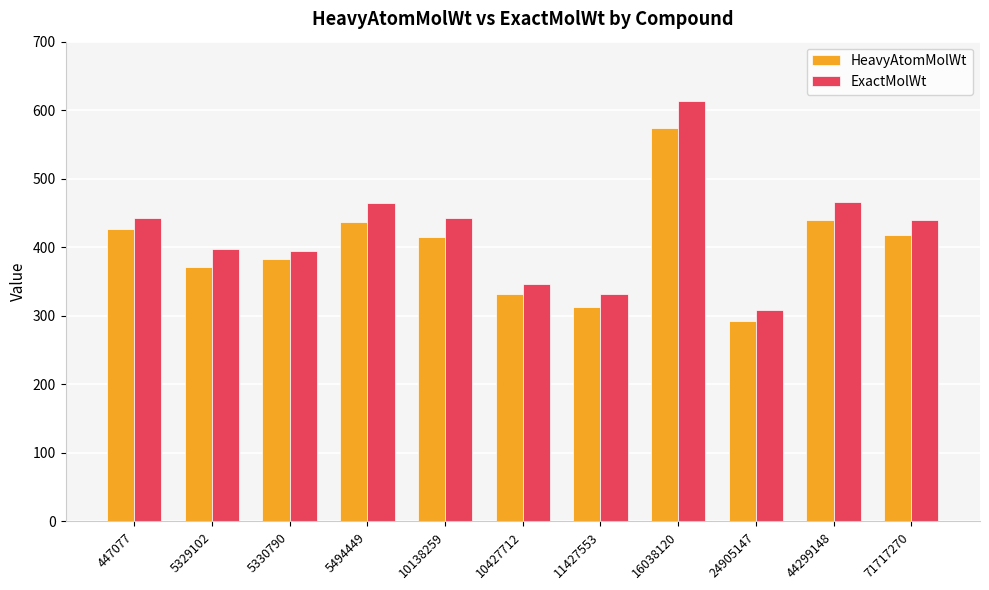

Read the HeavyAtomMolWt value at 16038120.

573.9